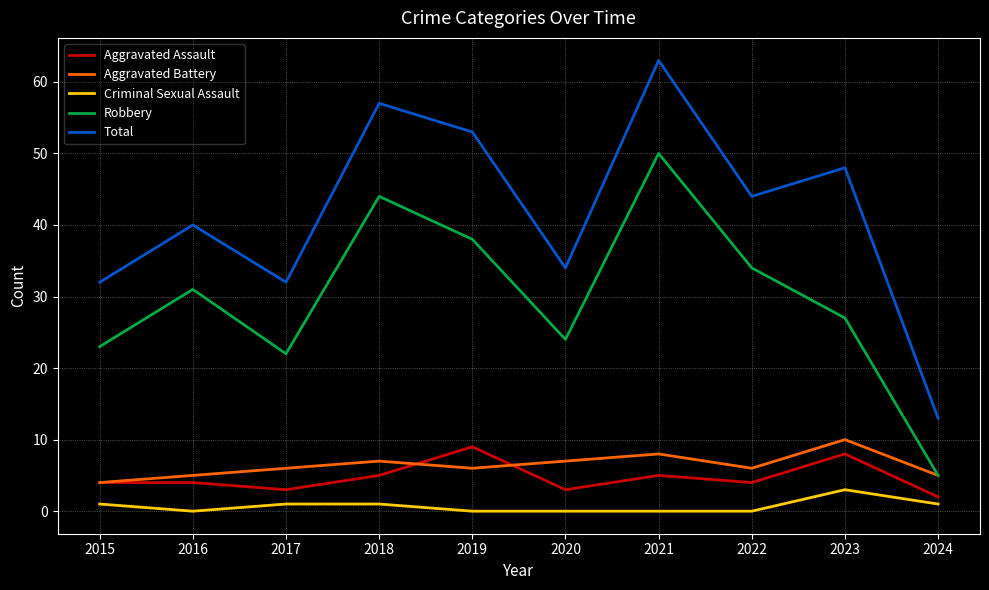

What is the approximate value of Aggravated Battery at 2023?

10